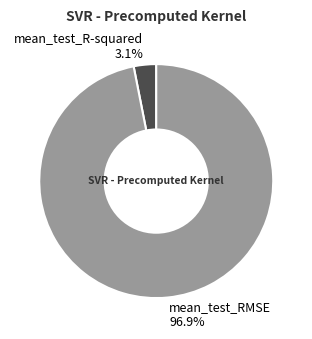

Rank the categories by value from highest to lowest.

mean_test_RMSE, mean_test_R-squared